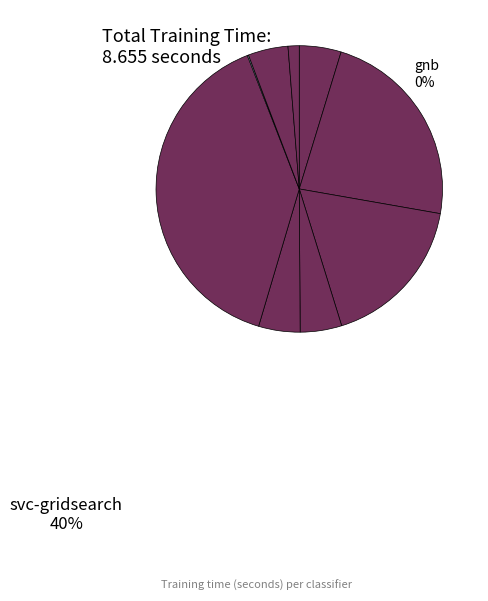

How many segments does this pie chart have?

9